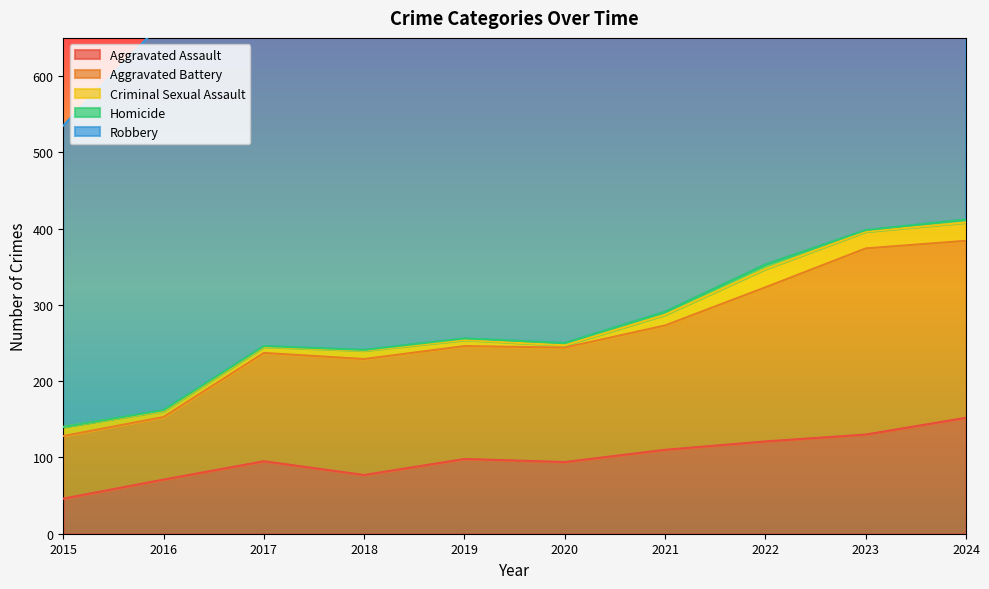

Rank the categories by Criminal Sexual Assault value from lowest to highest.

2020, 2016, 2017, 2019, 2018, 2015, 2021, 2023, 2022, 2024